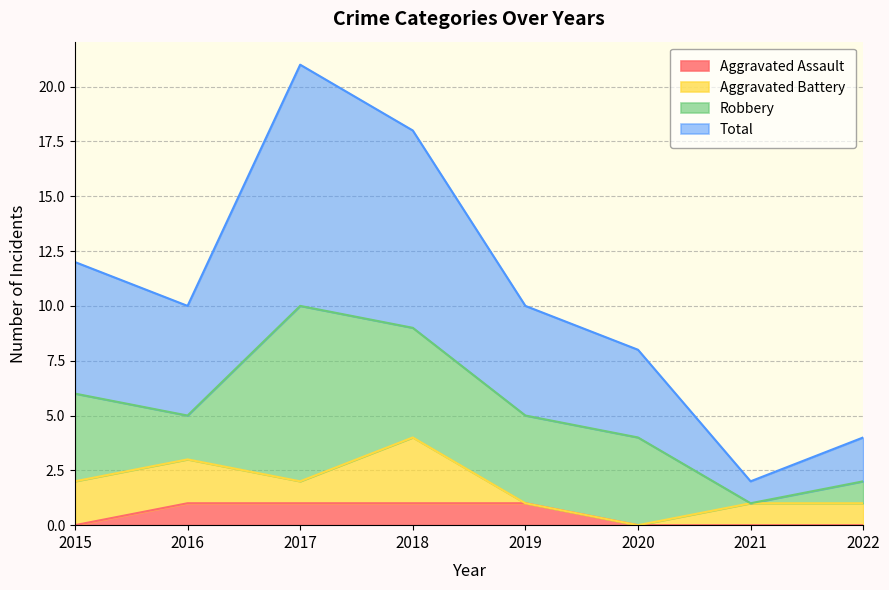

What are all the series names shown in the legend?

Aggravated Assault, Aggravated Battery, Robbery, Total